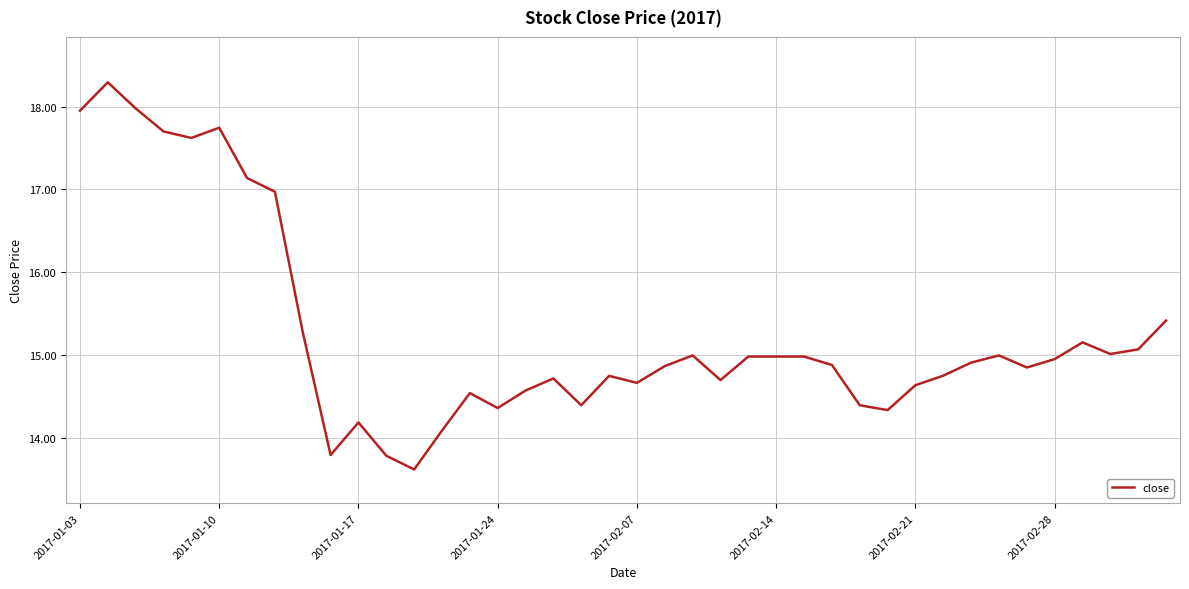

What is the smallest value displayed?

13.6